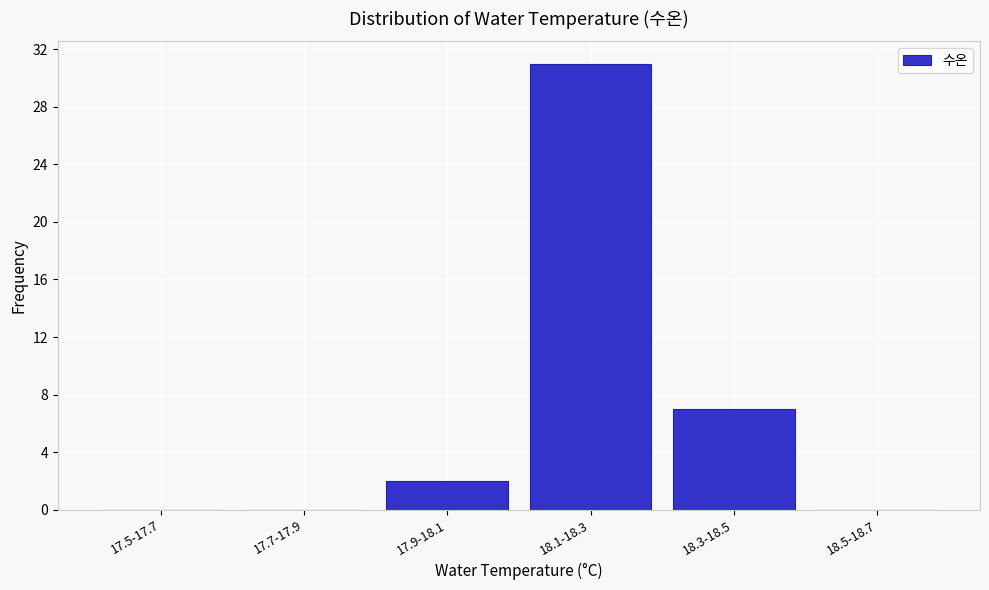

Reading left to right, what are all the values shown in this chart?

17.5-17.7=0	17.7-17.9=0	17.9-18.1=2	18.1-18.3=31	18.3-18.5=7	18.5-18.7=0